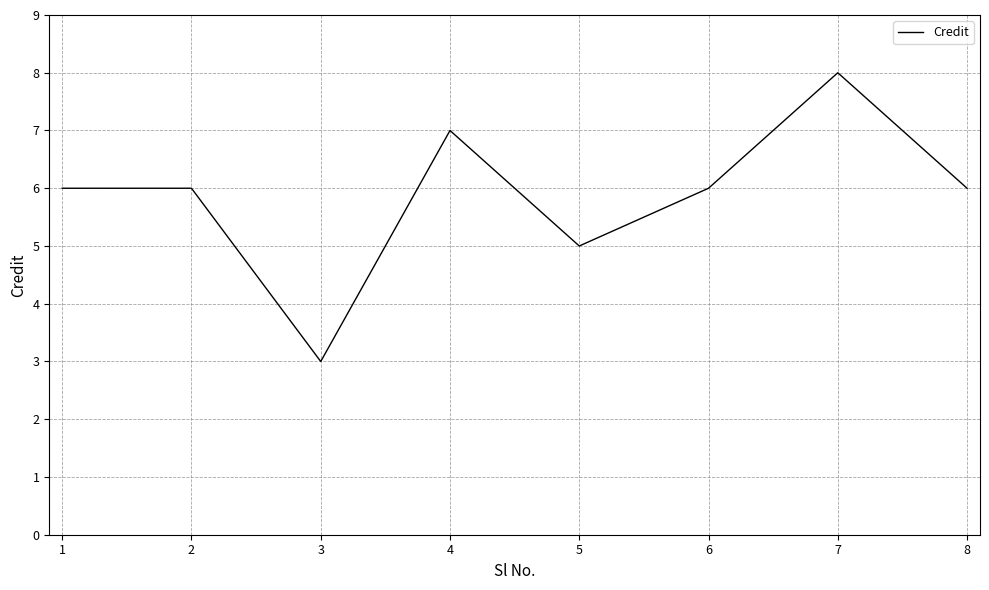

At which category does the data reach its first local valley?

3